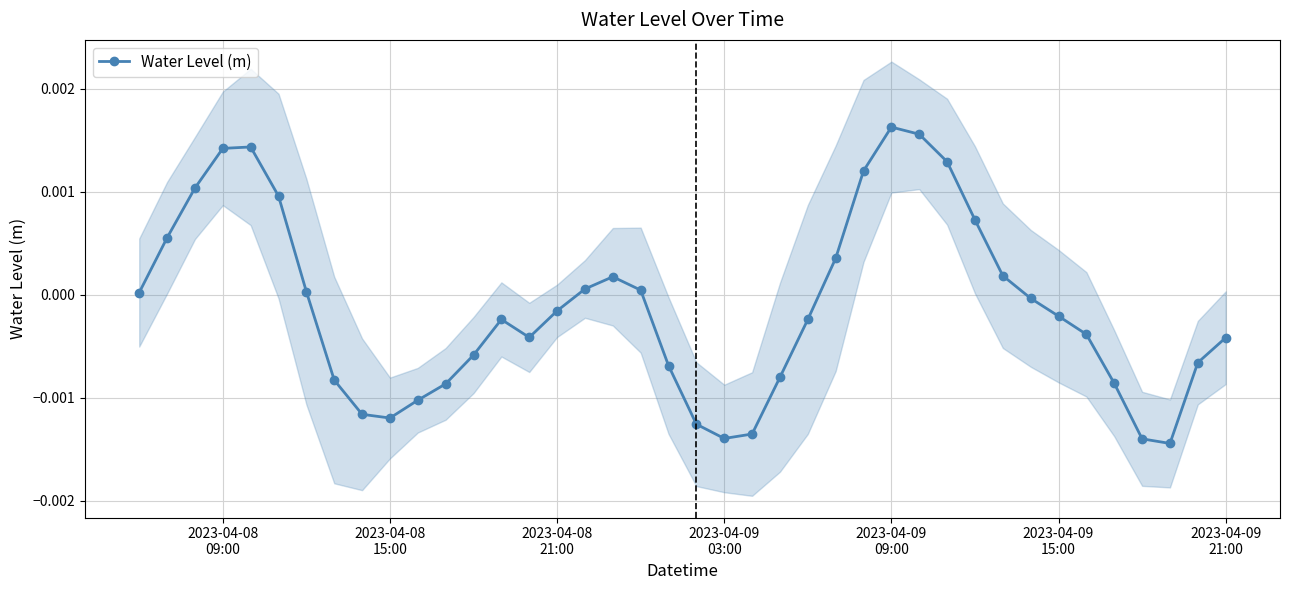

How many negative values are there?

23